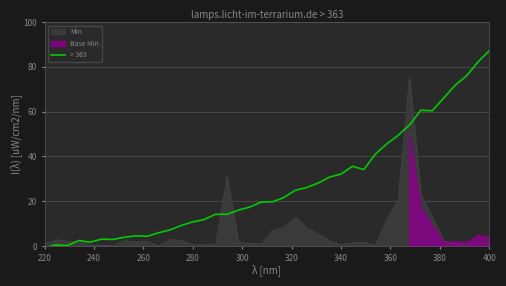

What is the maximum value for > 363?

87.2